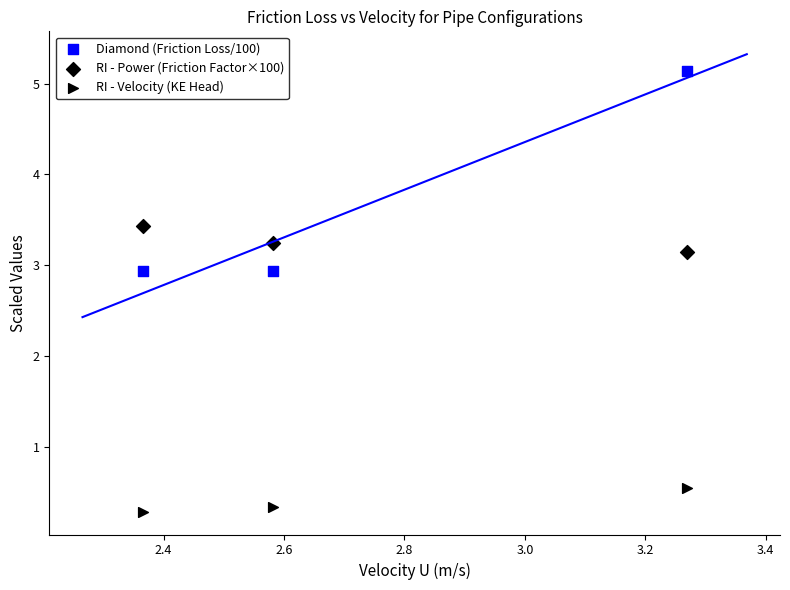

Count the number of points in this scatter plot.

9